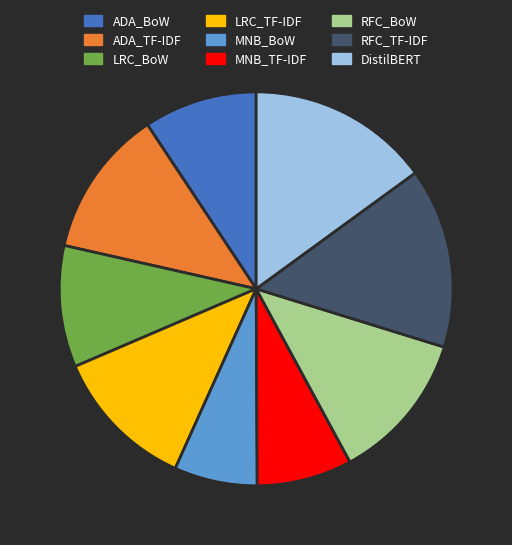

How many segments does this pie chart have?

9